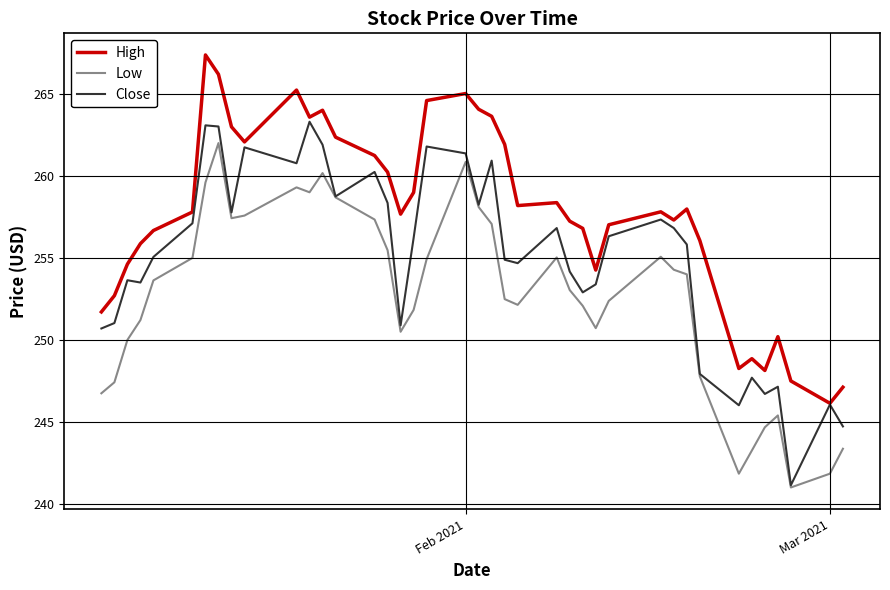

Which series has the largest total across all categories?

High